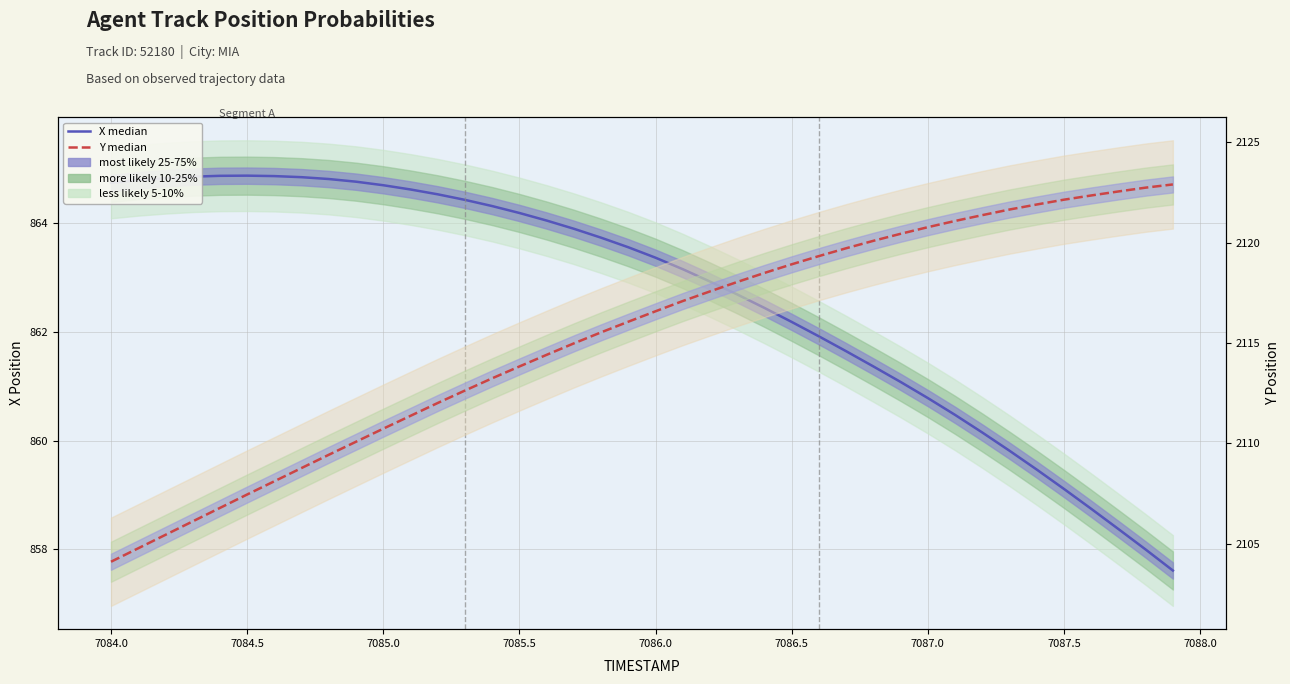

How many data points in Y median are above 2116?

21